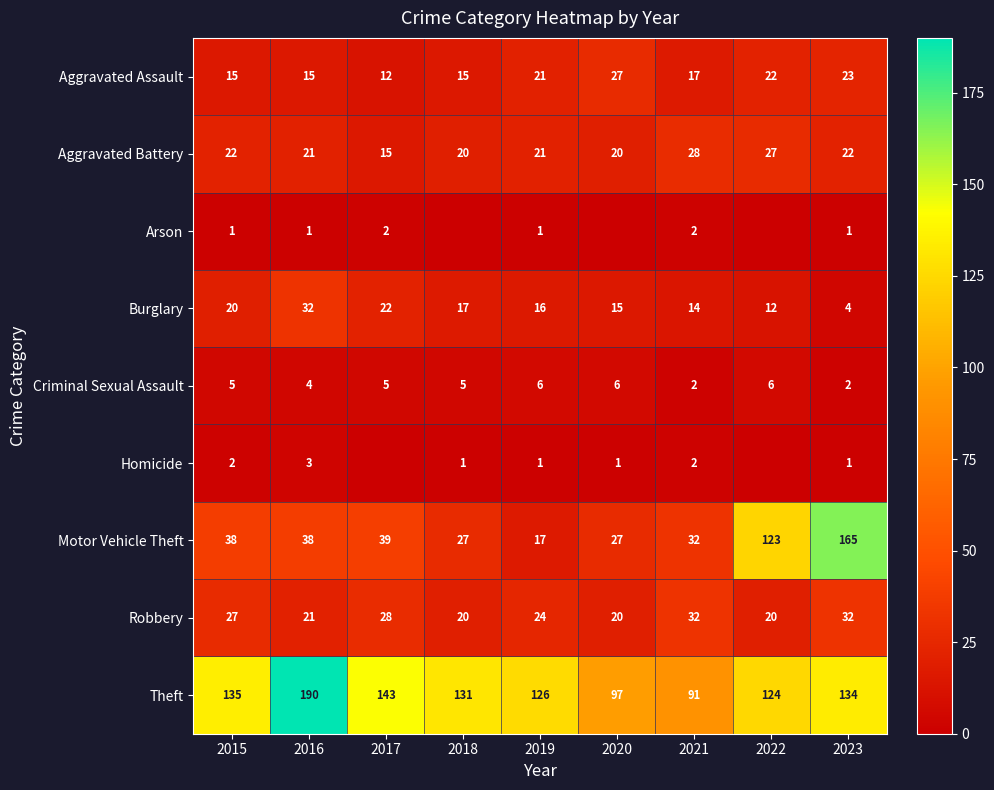

What is the average value of the Aggravated Battery series?

22